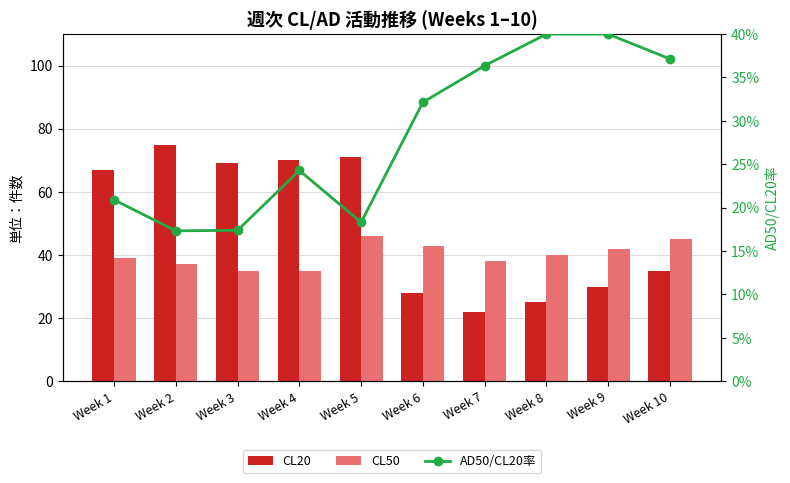

What is the value of the AD50/CL20率 bar at the 3rd from the left?

0.2